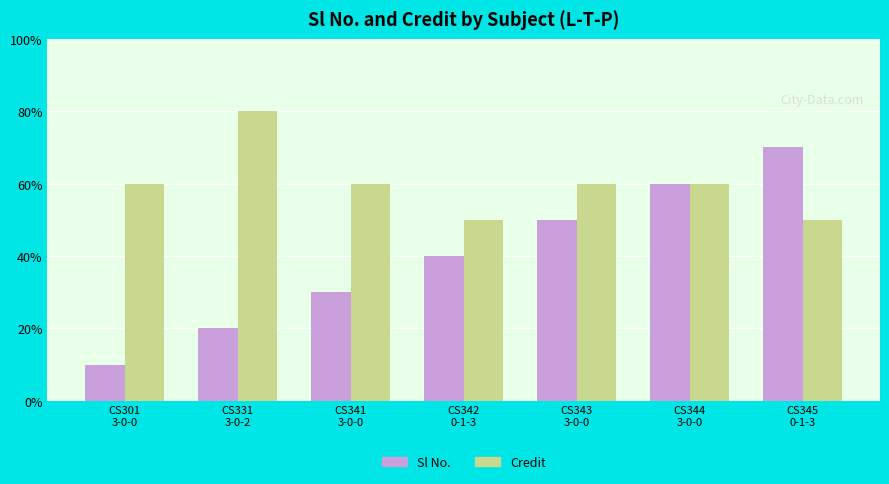

List the labels in order of Sl No. value, largest first.

CS345
0-1-3, CS344
3-0-0, CS343
3-0-0, CS342
0-1-3, CS341
3-0-0, CS331
3-0-2, CS301
3-0-0